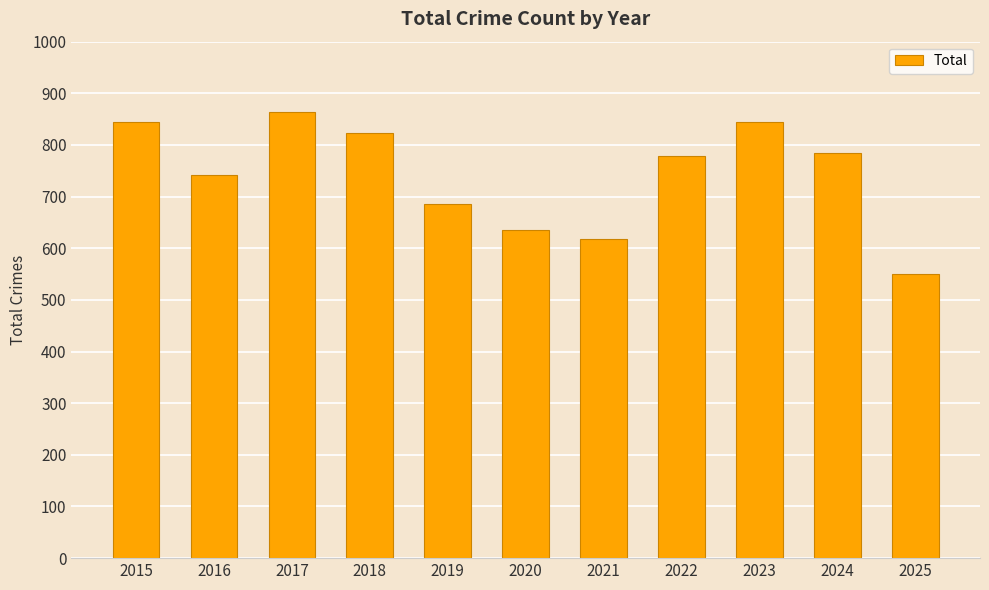

What is the value of the 2nd bar from the left?

741